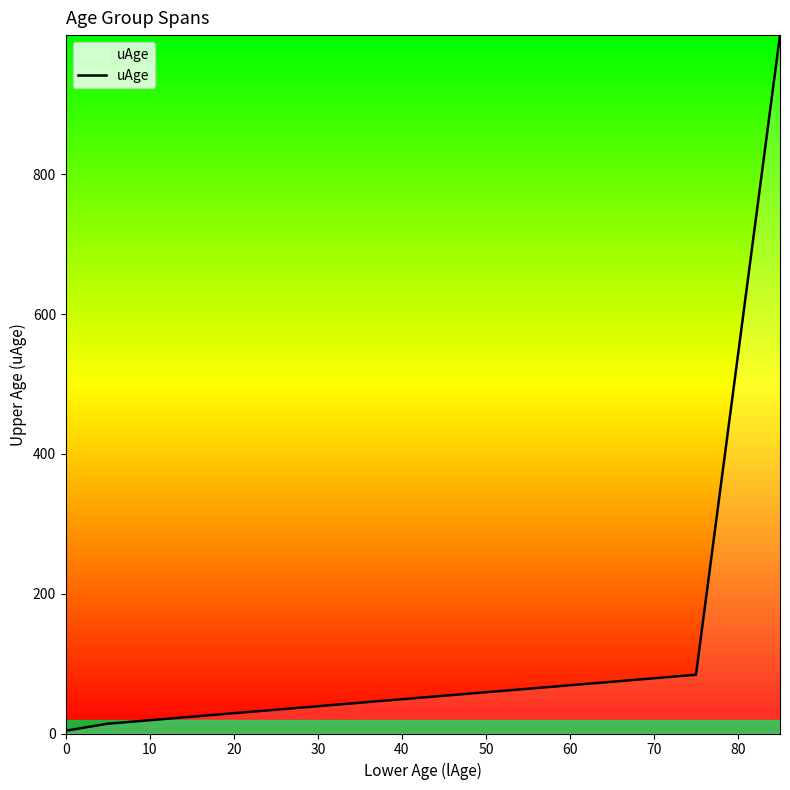

What is the greatest value displayed?

999